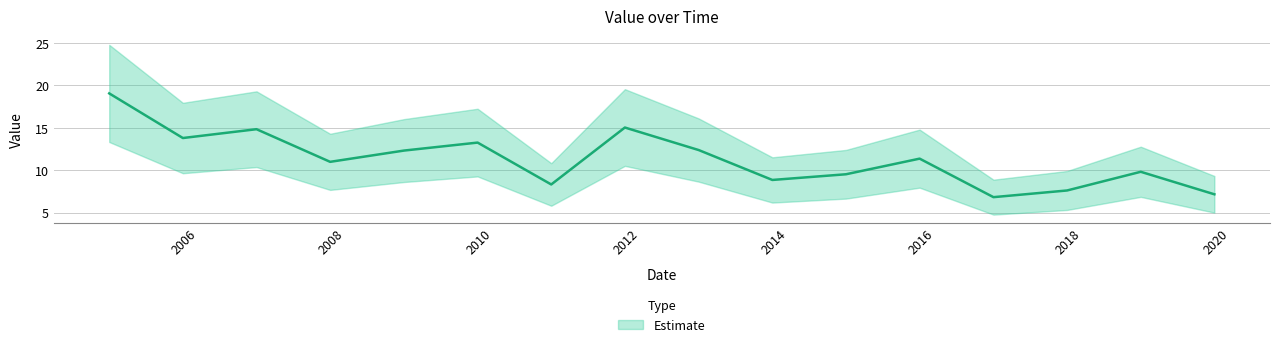

Is this an area chart (filled region under the line)?

No